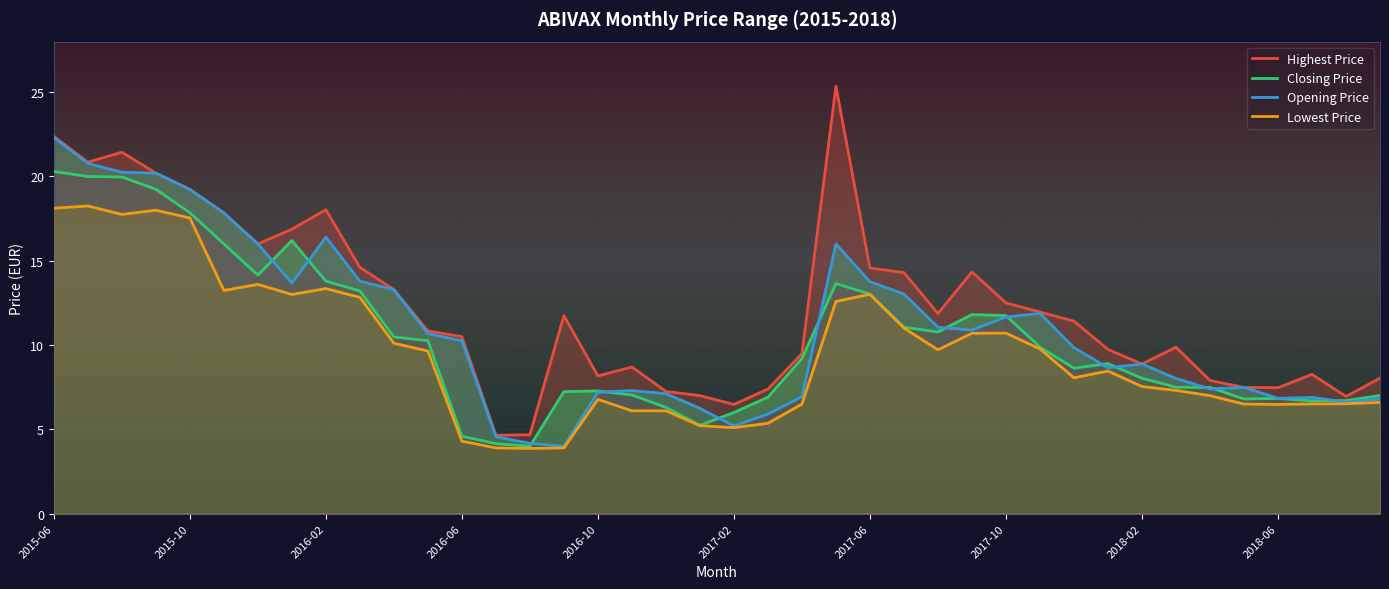

True or false: Closing Price and Opening Price intersect in this chart.

True